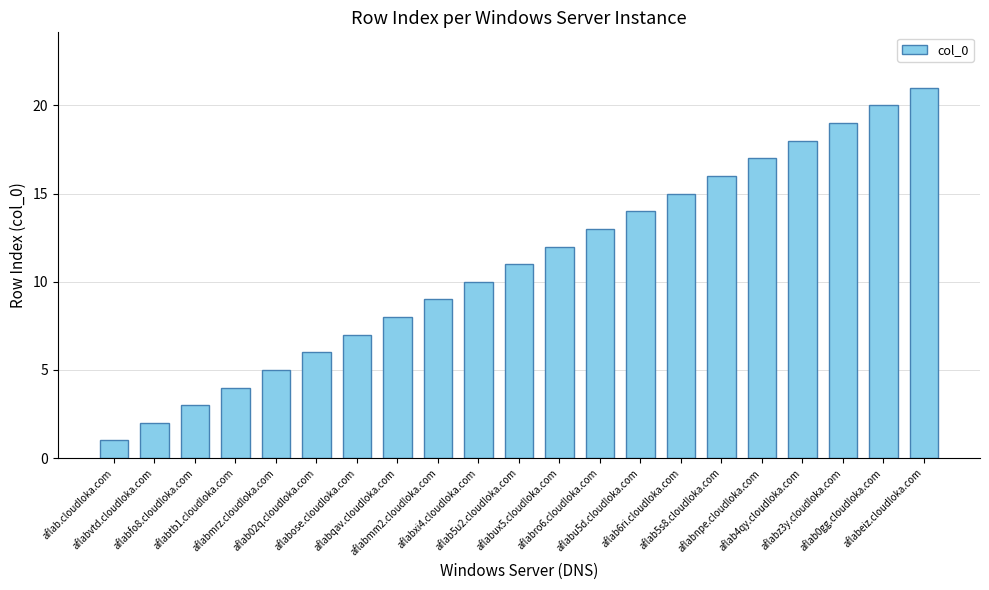

List the labels in order of value, smallest first.

aflab.cloudloka.com, aflabvtd.cloudloka.com, aflabfo8.cloudloka.com, aflabtb1.cloudloka.com, aflabmrz.cloudloka.com, aflab02q.cloudloka.com, aflabose.cloudloka.com, aflabqav.cloudloka.com, aflabmm2.cloudloka.com, aflabxi4.cloudloka.com, aflab5u2.cloudloka.com, aflabux5.cloudloka.com, aflabro6.cloudloka.com, aflabu5d.cloudloka.com, aflab6ri.cloudloka.com, aflab5s8.cloudloka.com, aflabnpe.cloudloka.com, aflab4qy.cloudloka.com, aflabz3y.cloudloka.com, aflab0gg.cloudloka.com, aflabeiz.cloudloka.com